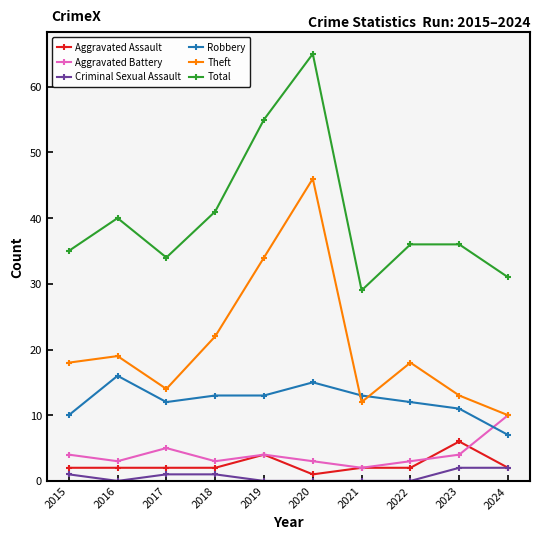

In Theft, how many points are lower than both neighbors (excluding endpoints)?

2